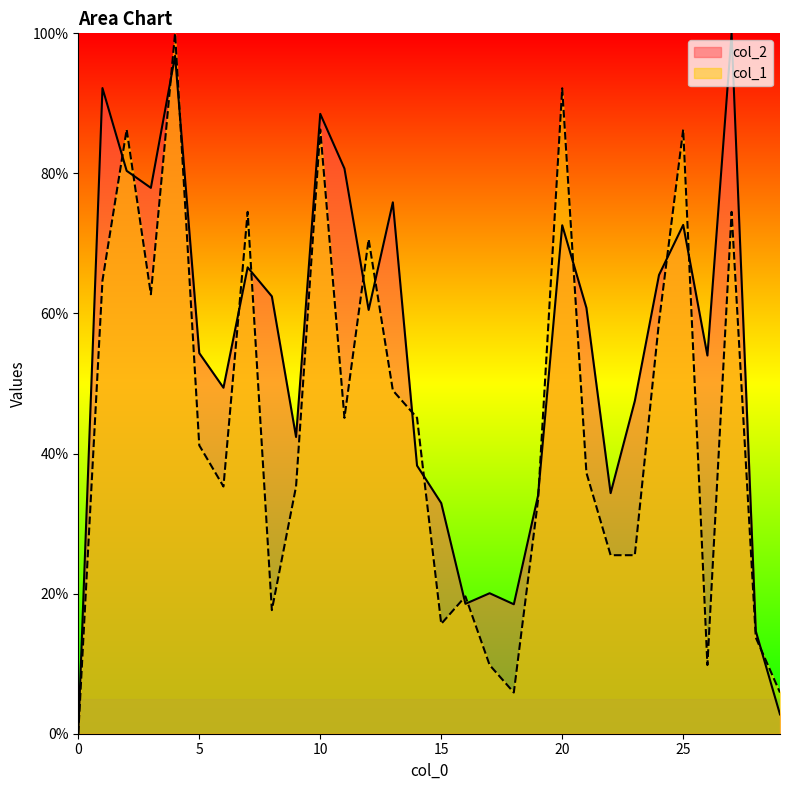

Where does the col_1 series first go above 41?

1